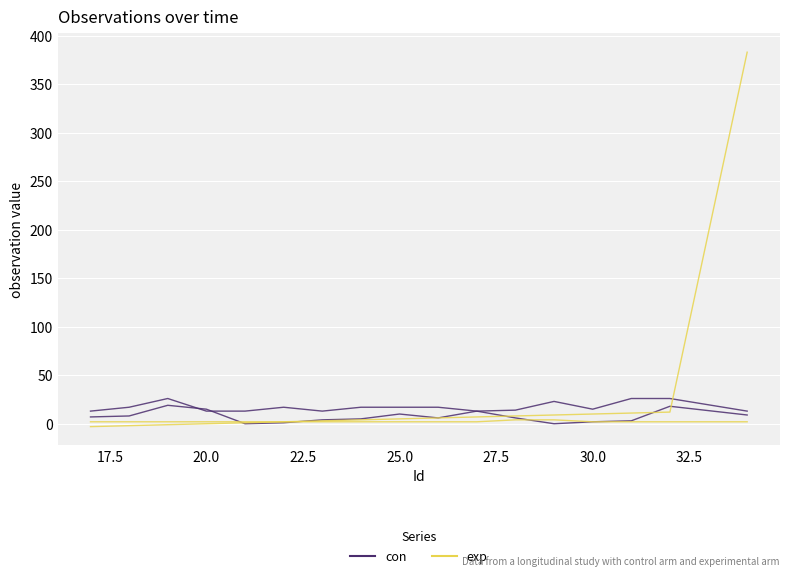

True or false: exp has more than 0 points higher than both neighbors.

False